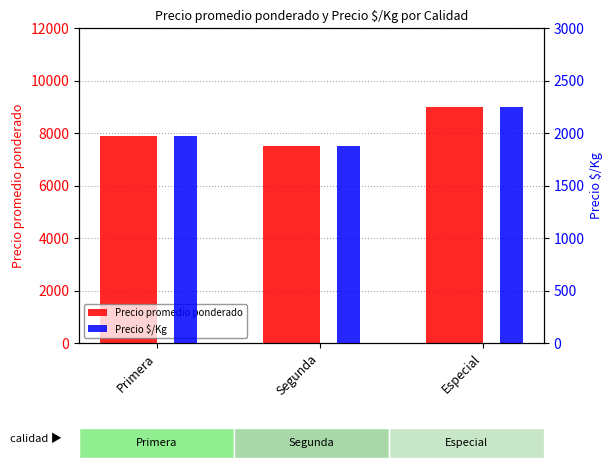

Which series has the largest range (max minus min)?

Precio promedio ponderado